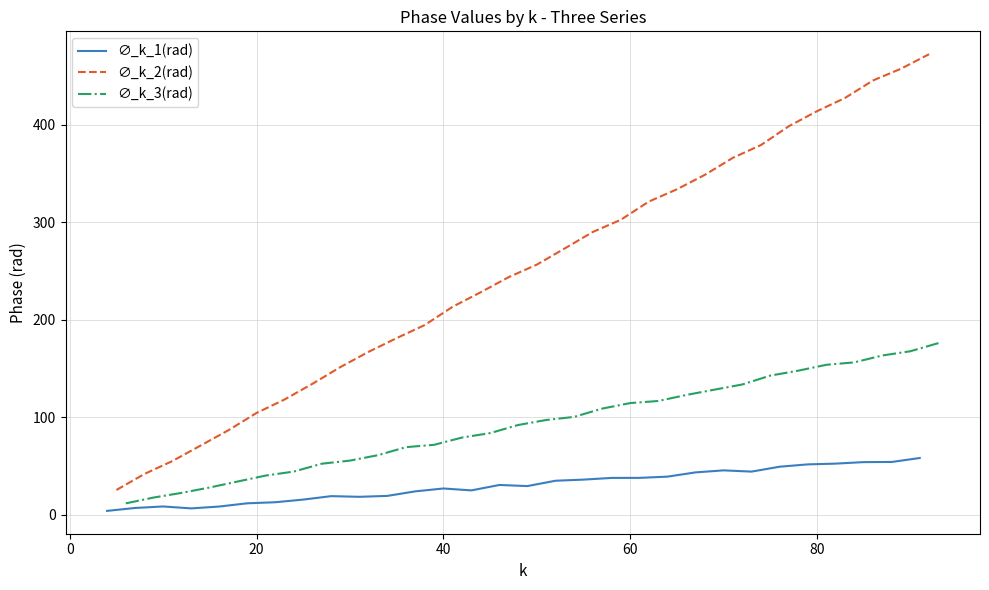

What is the maximum value for ∅_k_1(rad)?

58.0